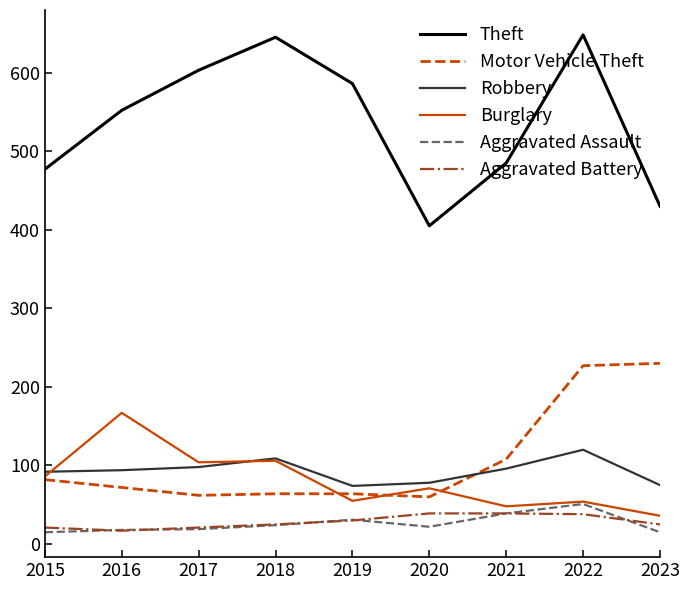

At which category is the sum across all series the highest?

2022